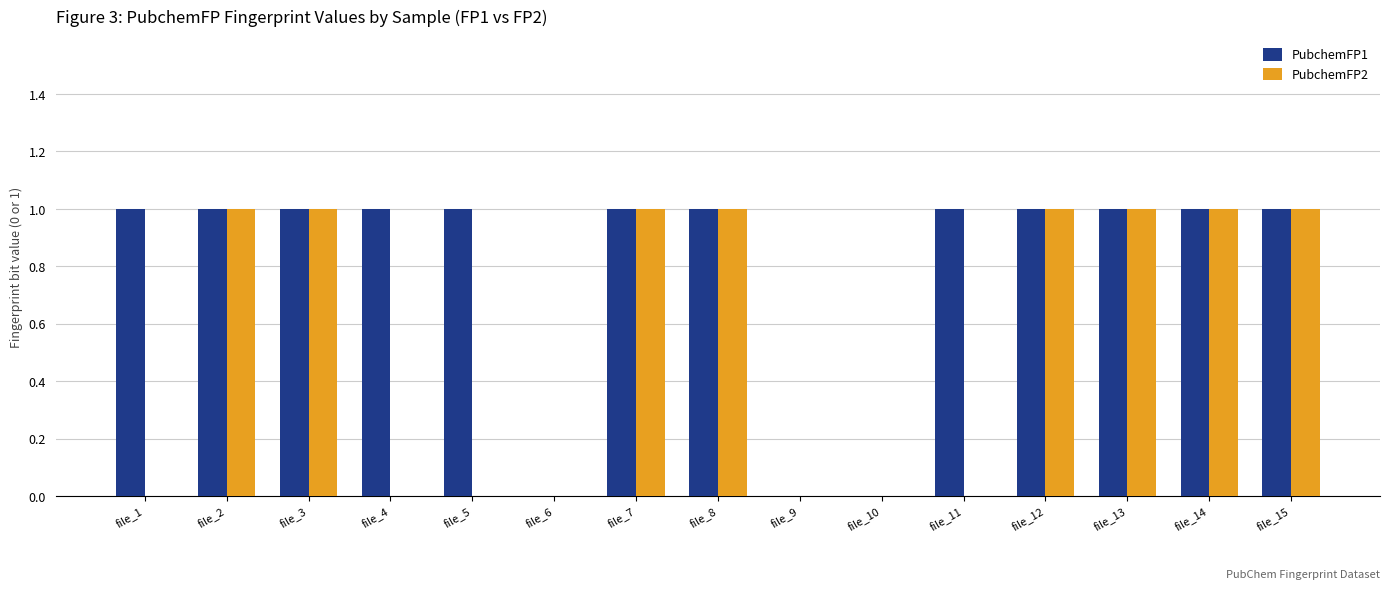

True or false: PubchemFP1 has a value of 2 at file_1.

False